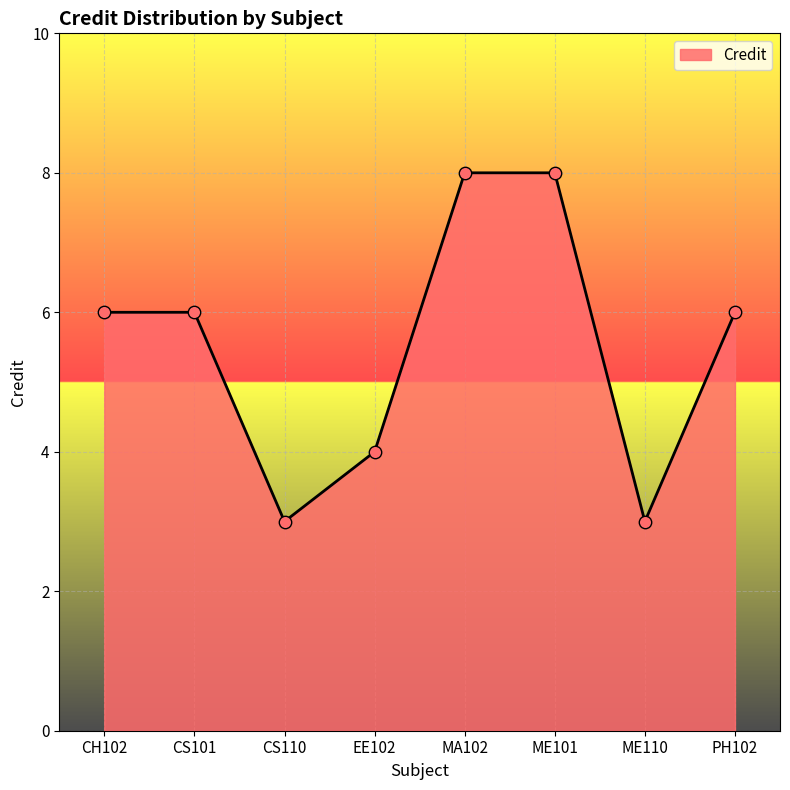

What is the change in value from CH102 to ME101?

+2